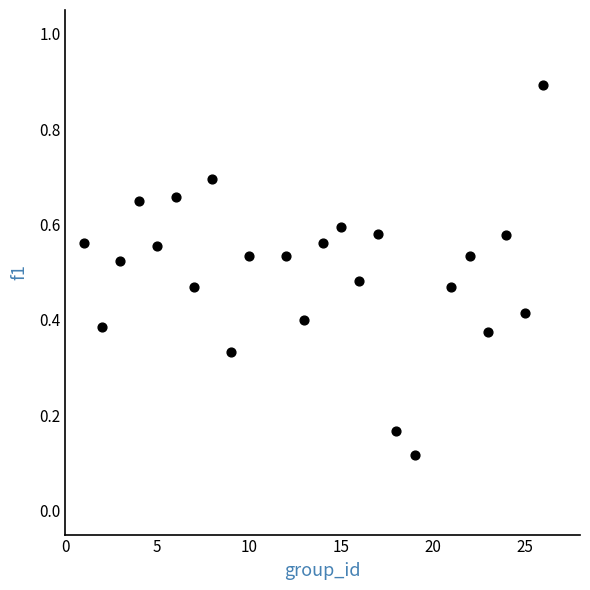

What is the range of X values (max minus min)?

25.0